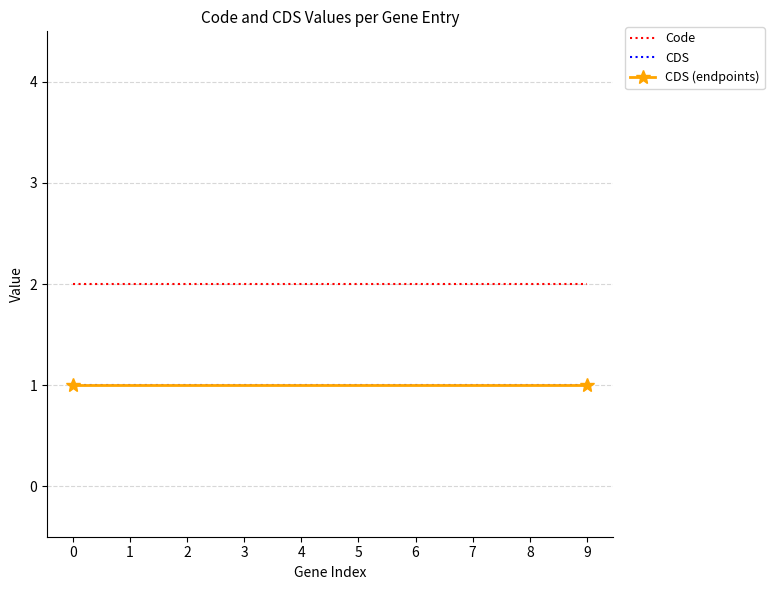

How many lines are shown in the chart?

2